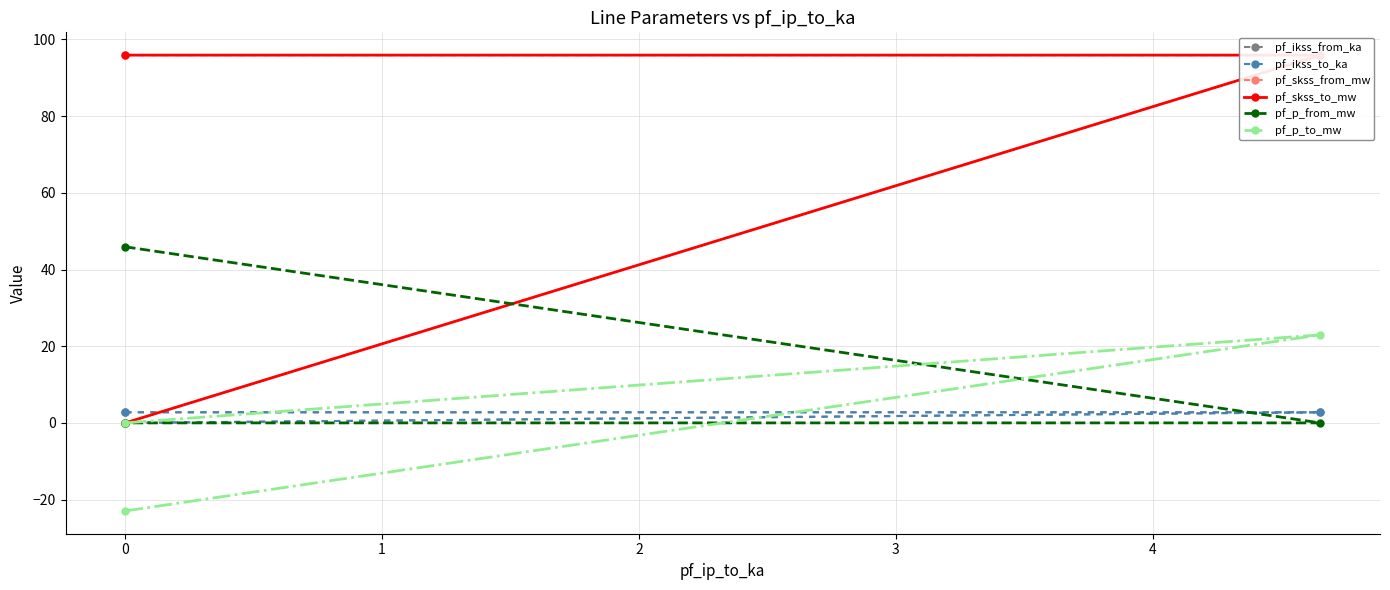

Rank the series by their maximum value, from lowest to highest.

pf_ikss_from_ka, pf_ikss_to_ka, pf_p_to_mw, pf_p_from_mw, pf_skss_from_mw, pf_skss_to_mw